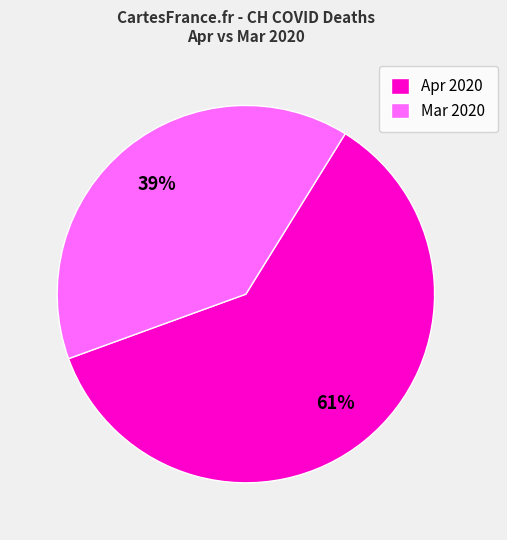

Which has a higher value, Mar 2020 or Apr 2020?

Apr 2020